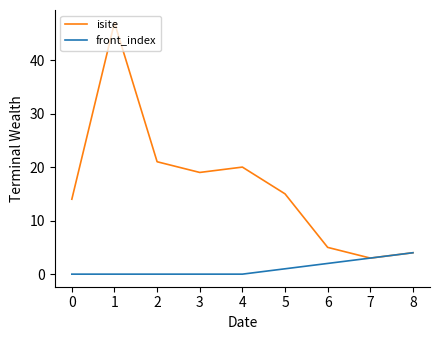

Which series has the widest spread of values?

isite